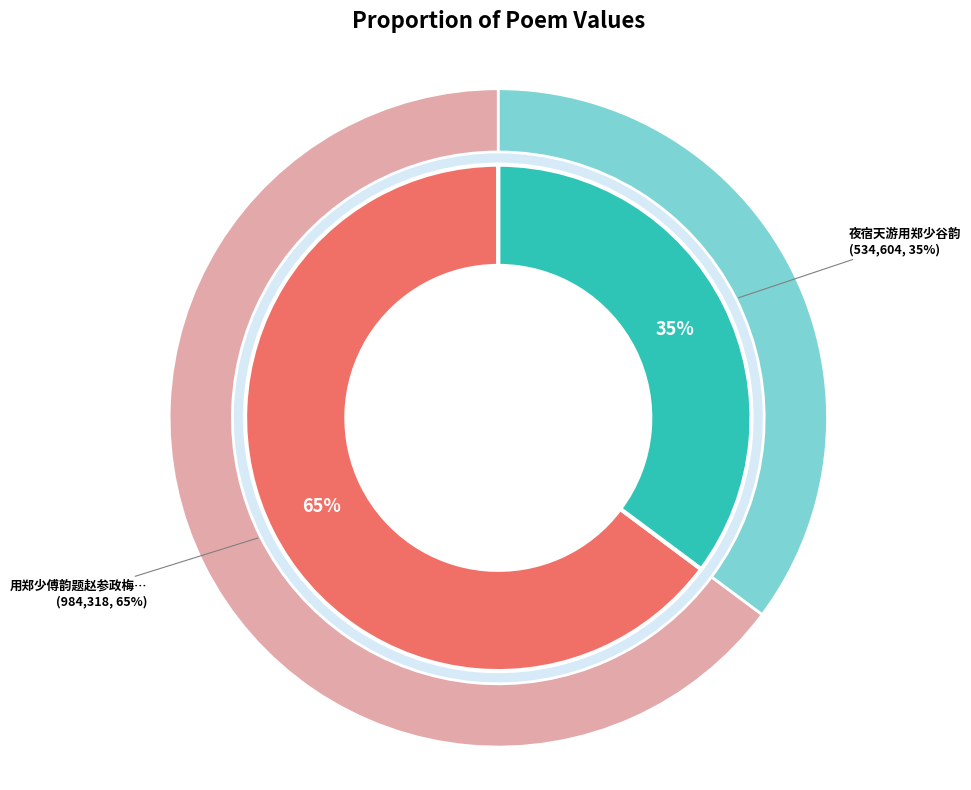

The 用郑少傅韵题赵参政梅卷 slice represents 71% of the pie. True or false?

False